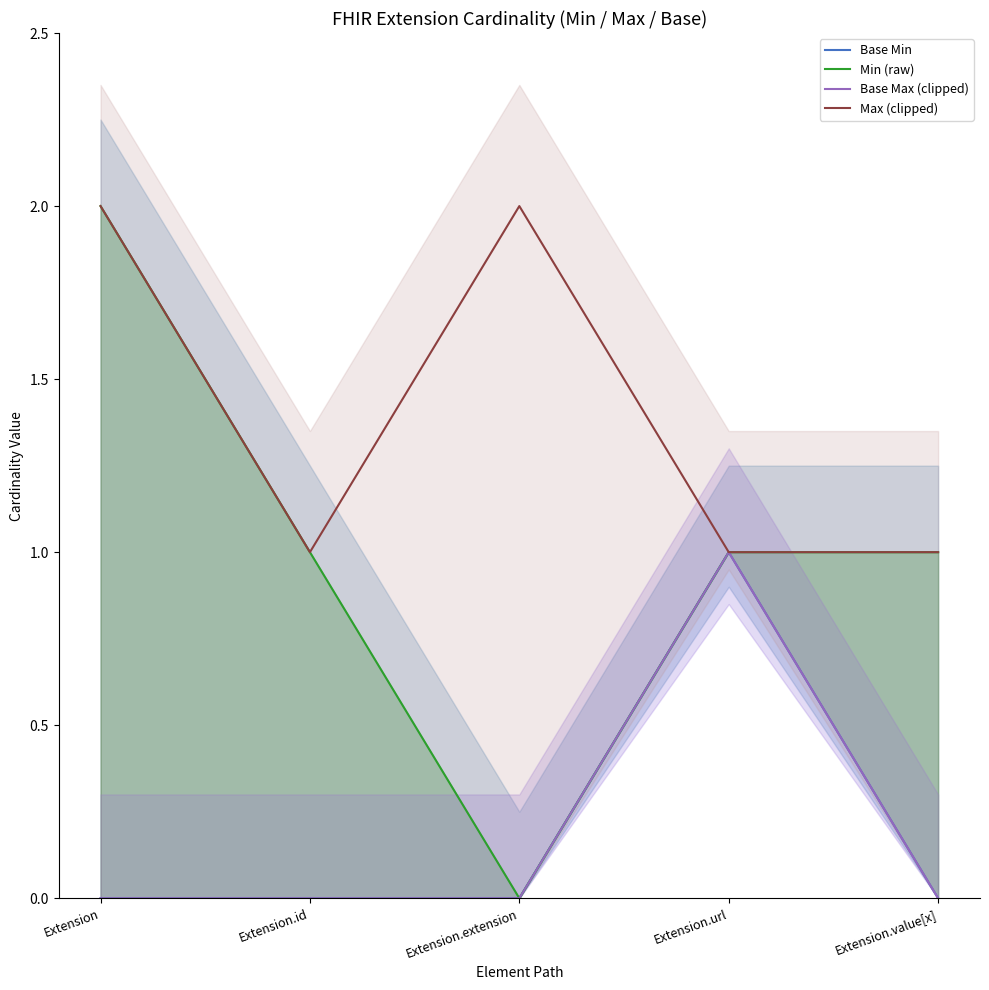

True or false: Base Min and Base Max (clipped) intersect in this chart.

False